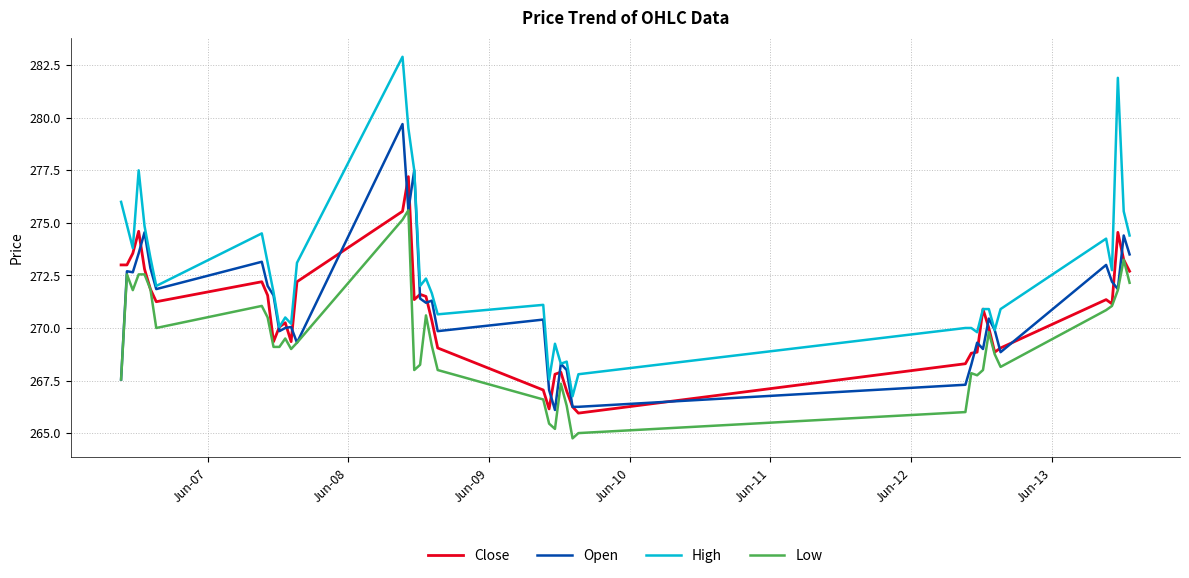

Which series has the widest spread of values?

High